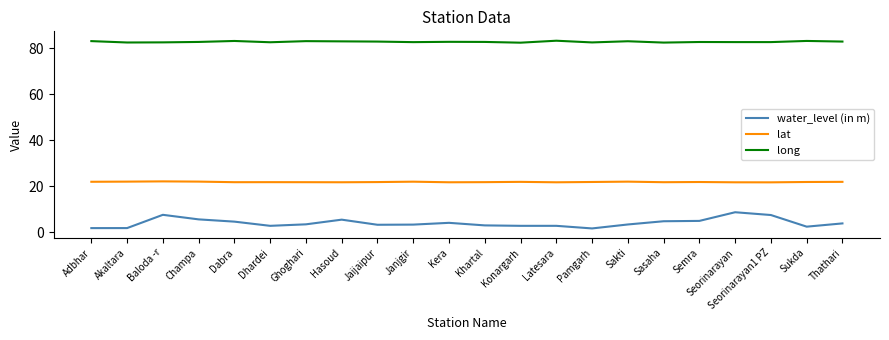

What position from the left is Thathari?

22